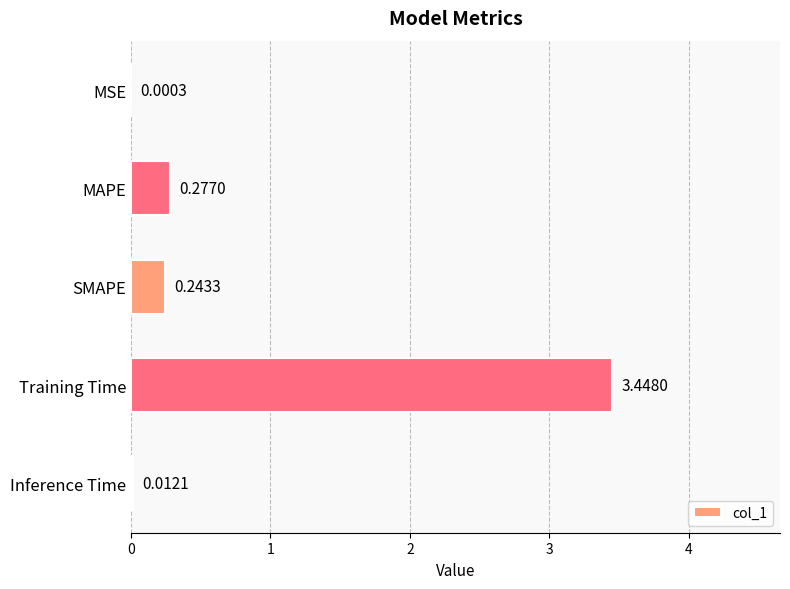

Where is the data nearest to the value 1?

MAPE